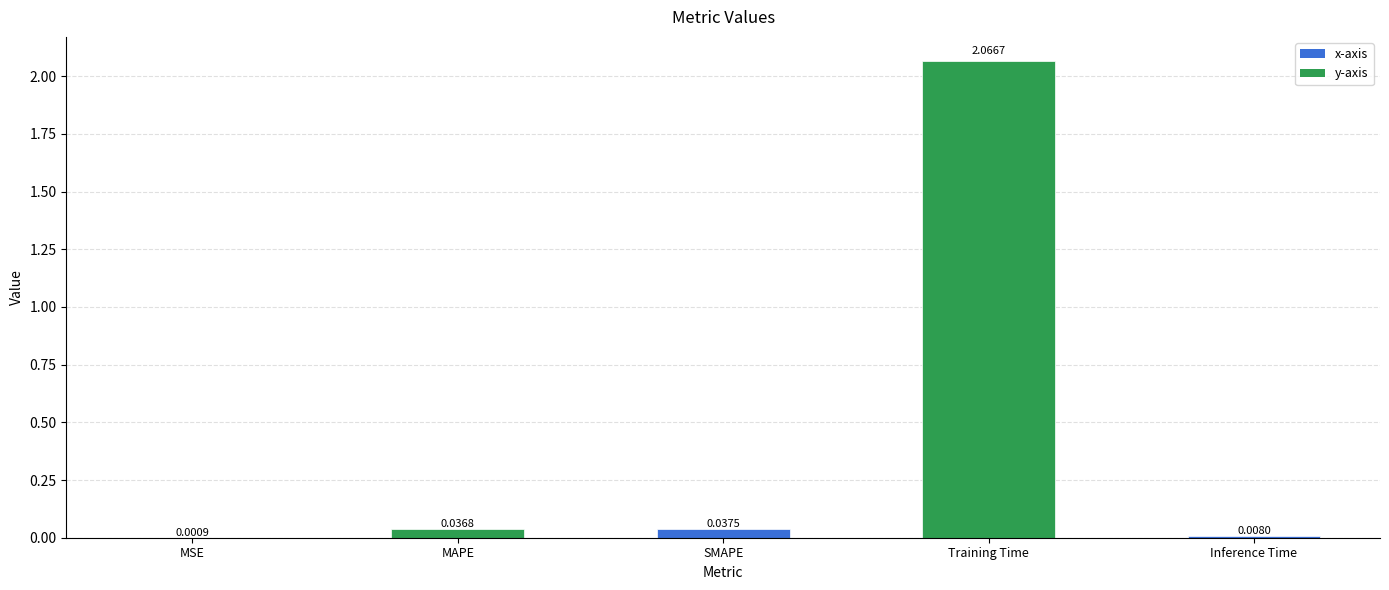

The chart shows a value of 3.1 at Training Time. True or false?

False